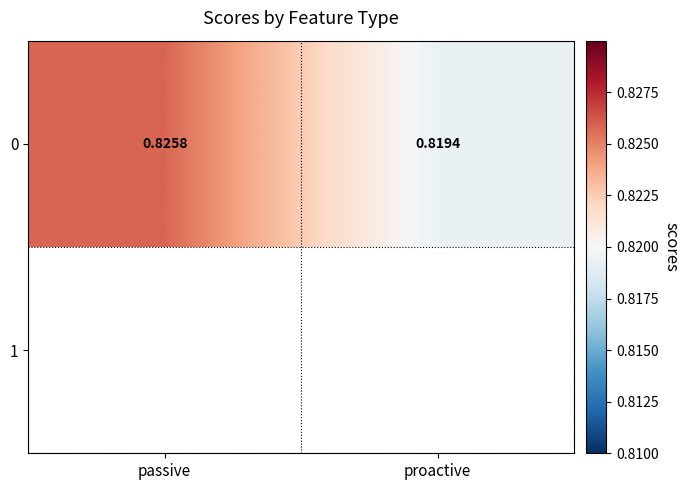

The value at proactive is 0.8. True or false?

True